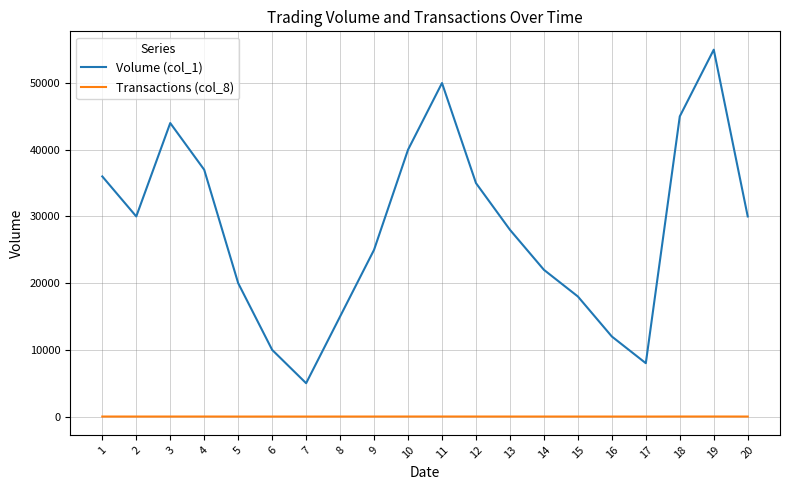

What is the sum of all Transactions (col_8) values?

76